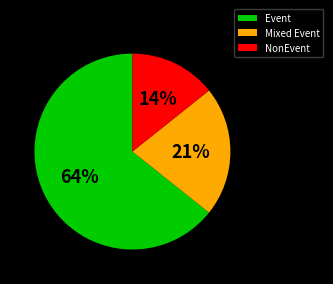

Rank the categories by value from highest to lowest.

Event, Mixed Event, NonEvent